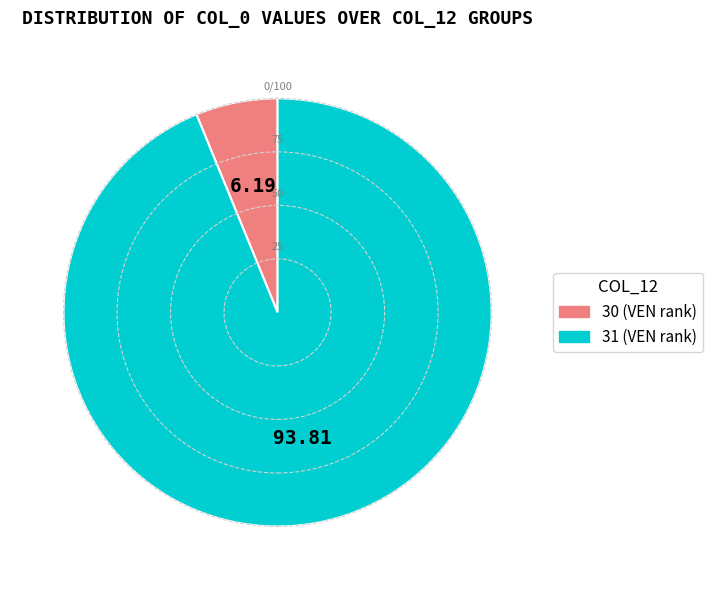

Is there a majority slice in this chart?

Yes